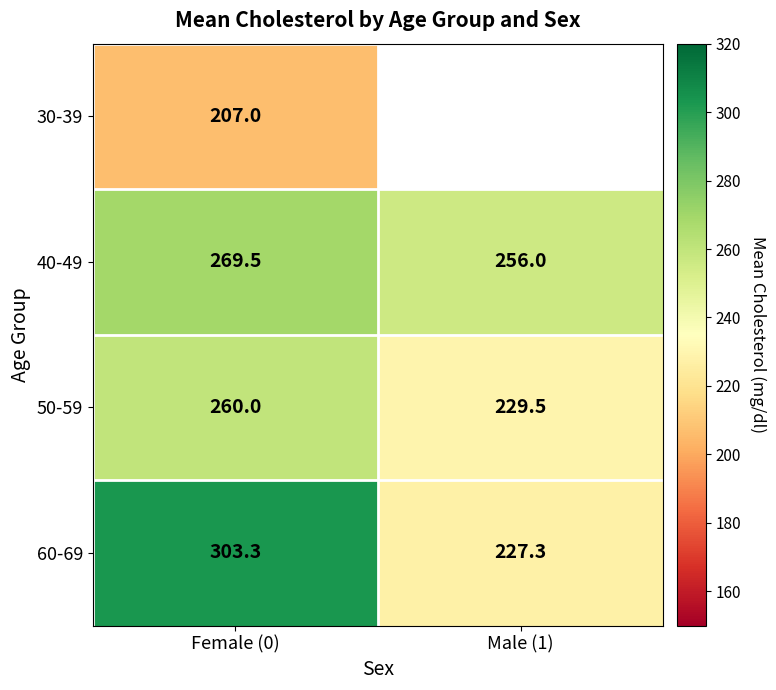

What is the difference between the 60-69 values at Male (1) and Female (0)?

76.0